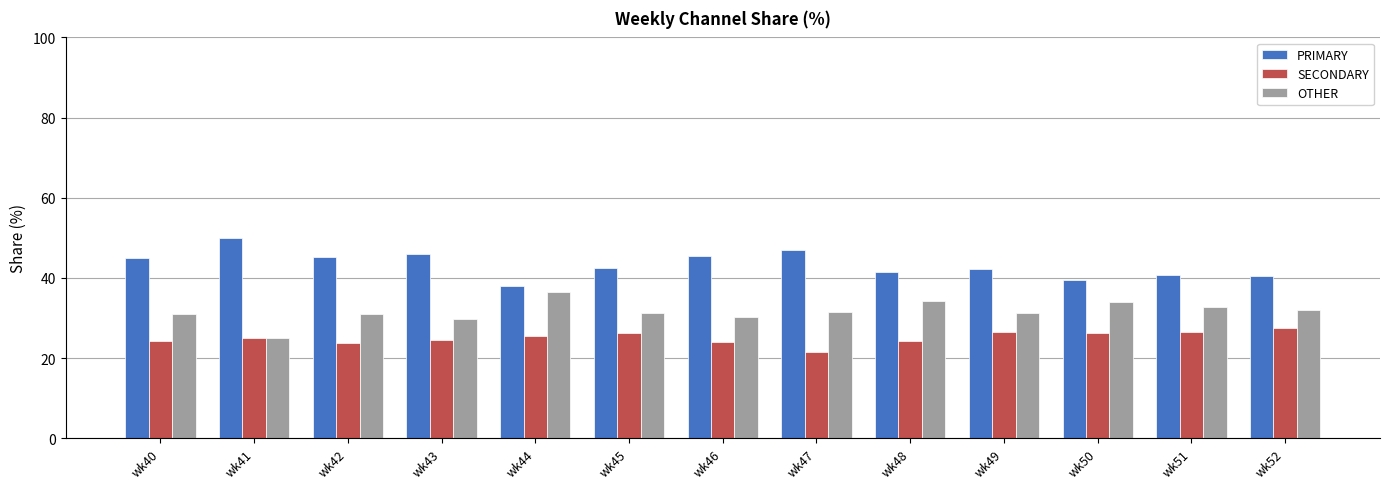

List the series in order of their peak value, highest first.

PRIMARY, OTHER, SECONDARY